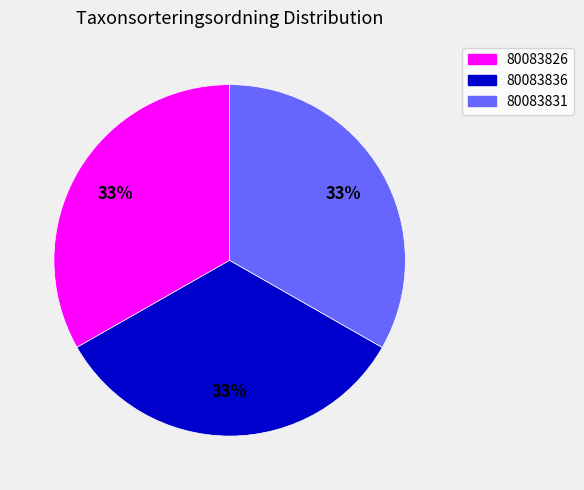

What is the ratio of the value at 80083831 to the value at 80083836?

1.0